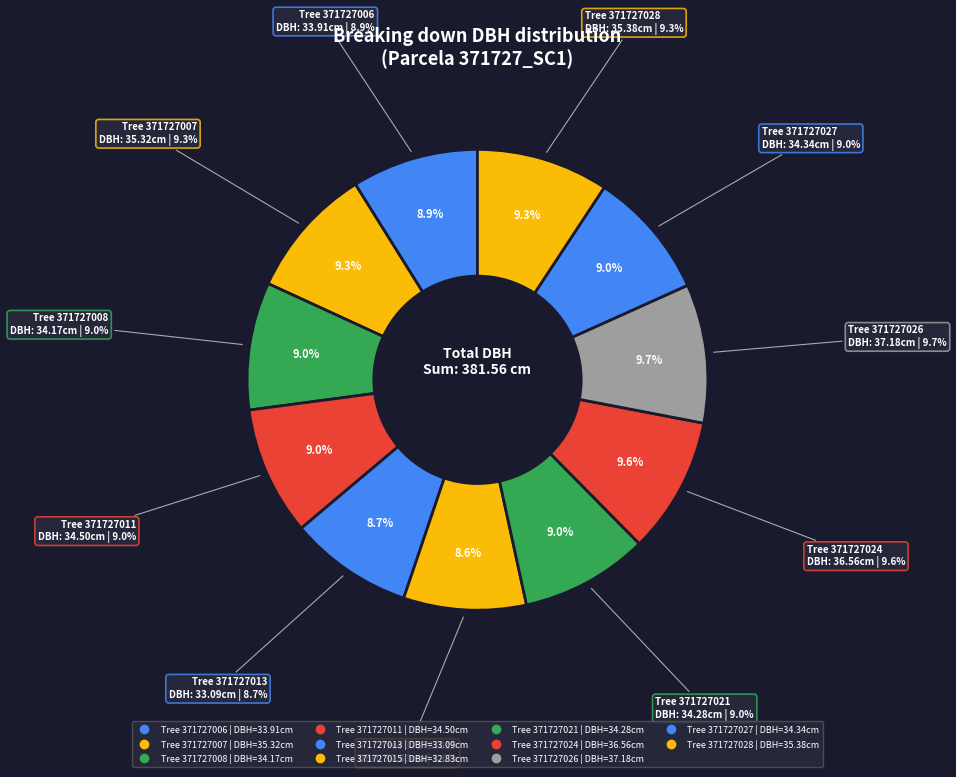

Does 371727027 account for over 50% of the chart?

No